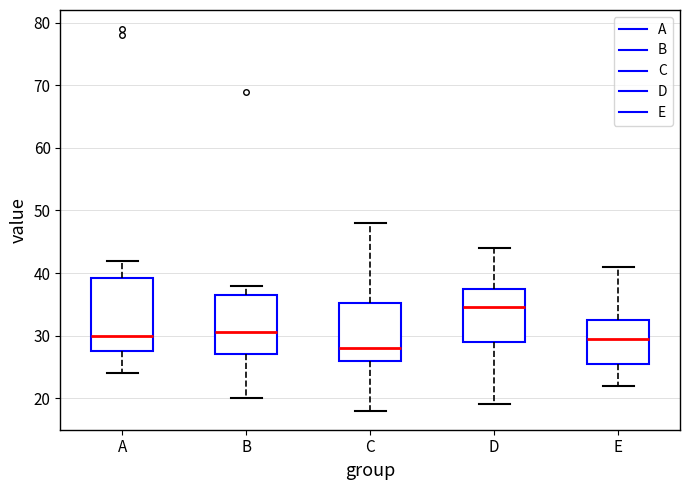

Which box has the highest median line?

D